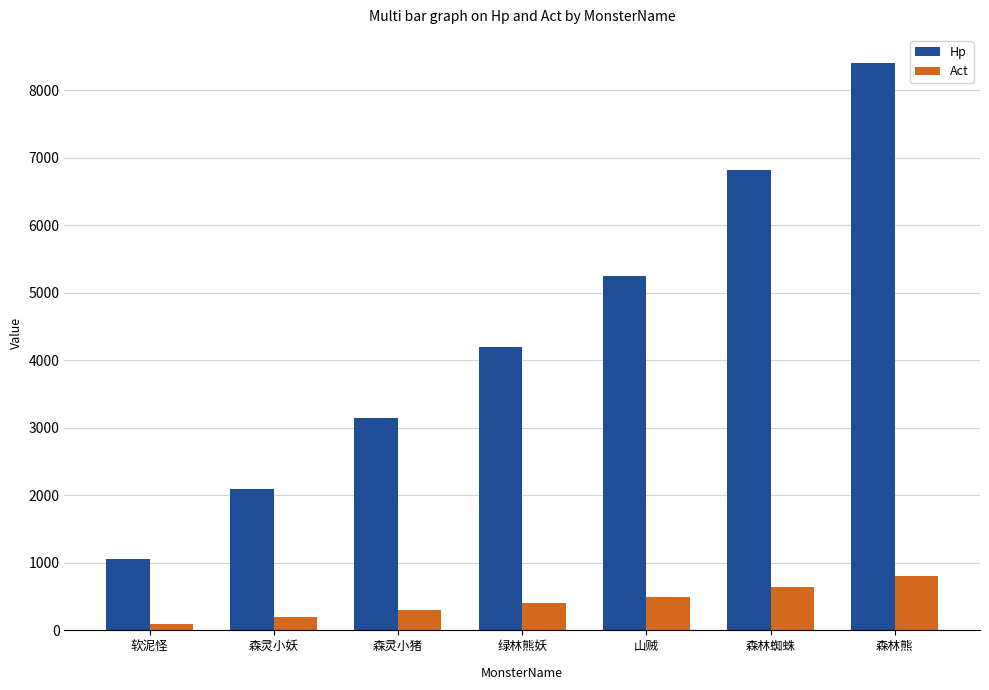

What is the difference between the second highest and minimum values in the Hp series?

5775